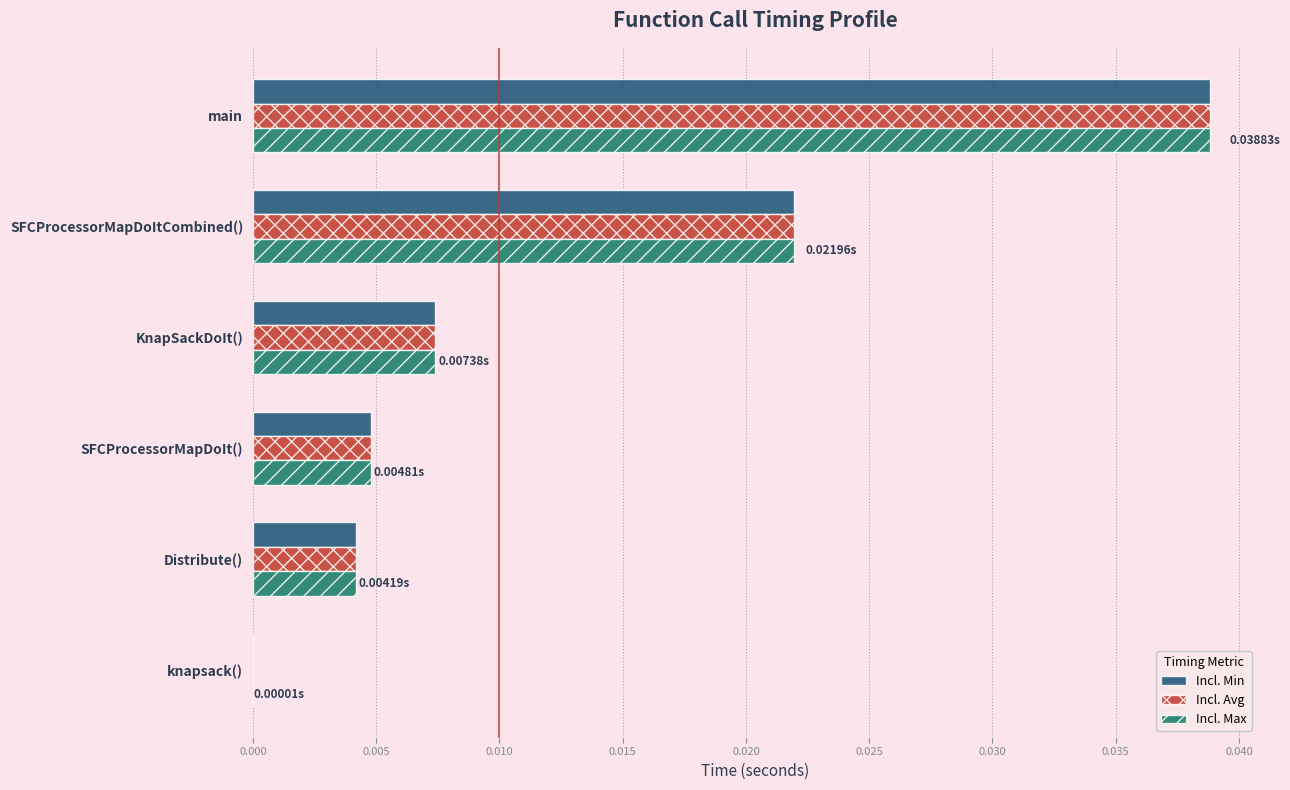

Is the value of Incl. Min at SFCProcessorMapDoIt() greater than the value of Incl. Max at main?

No